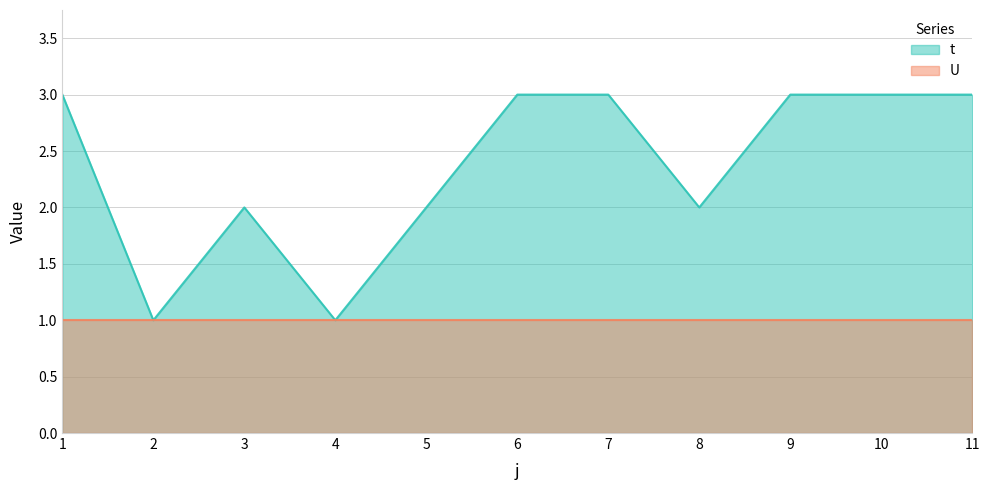

The value at 10 is 3. True or false?

True